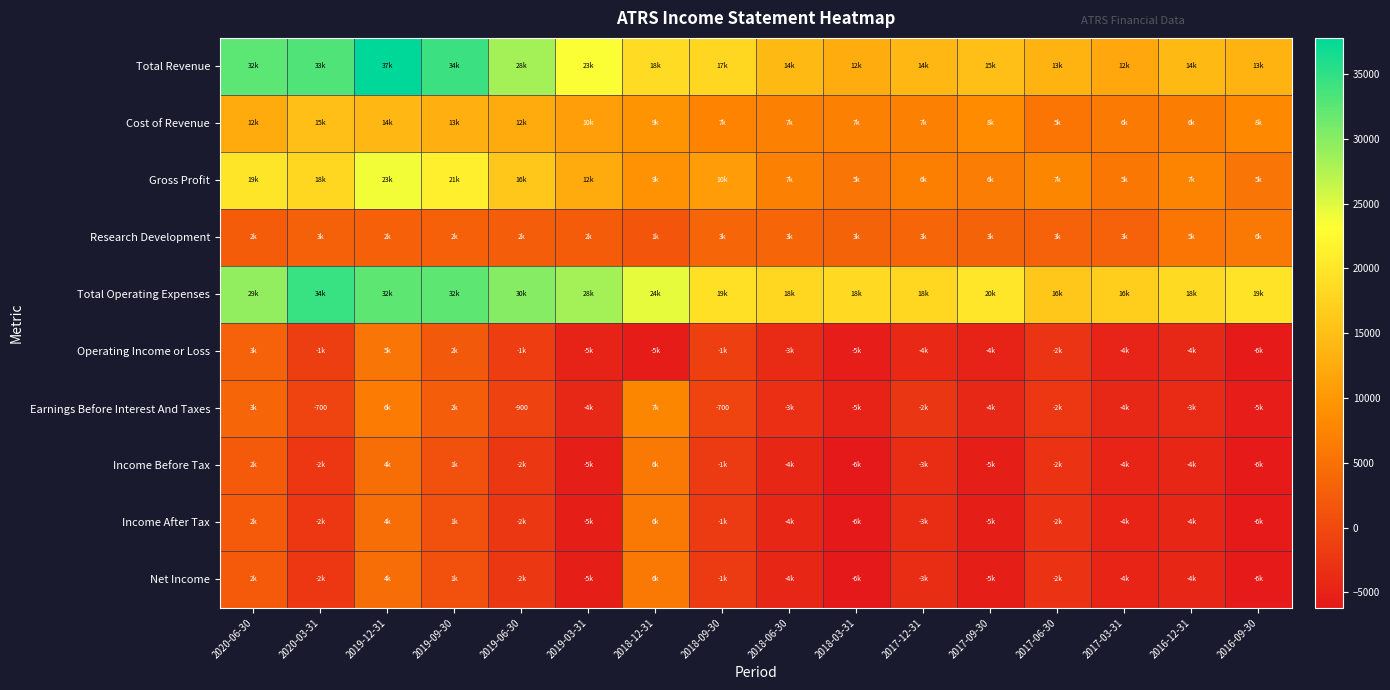

Which series changed the most between 2020-06-30 and 2018-12-31?

Total Revenue